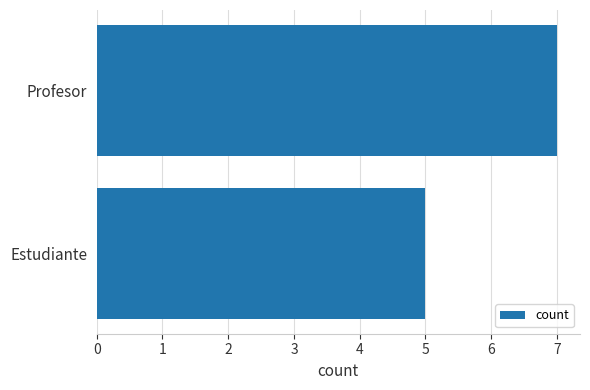

What is the change in value from Estudiante to Profesor?

+2